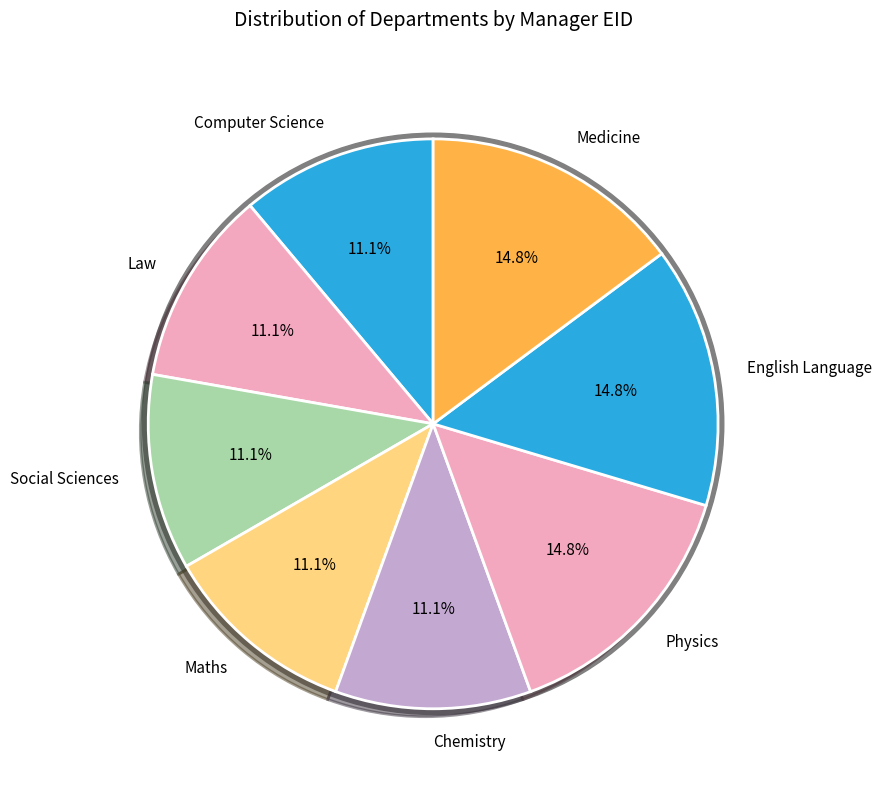

Combined, what portion of the pie is Chemistry and Social Sciences?

22.2%